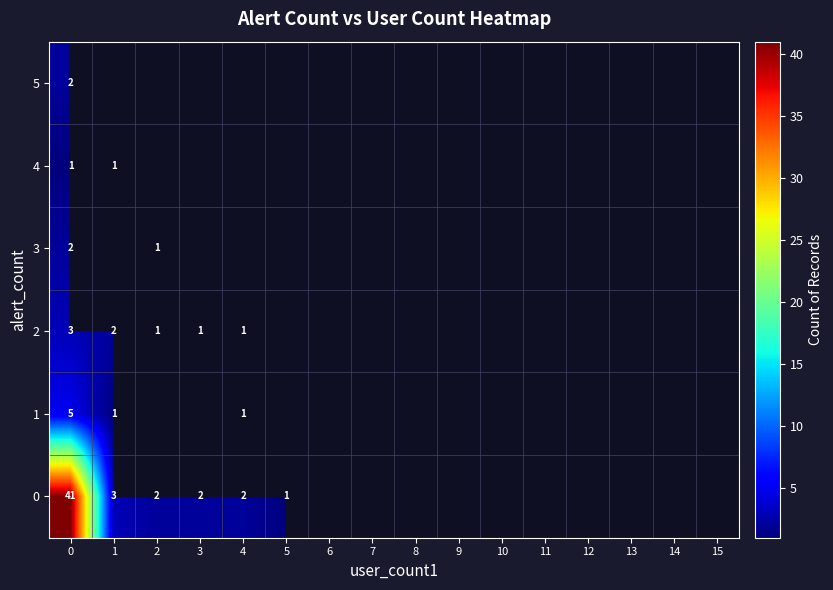

The value of 4 at 0 is 1. True or false?

True